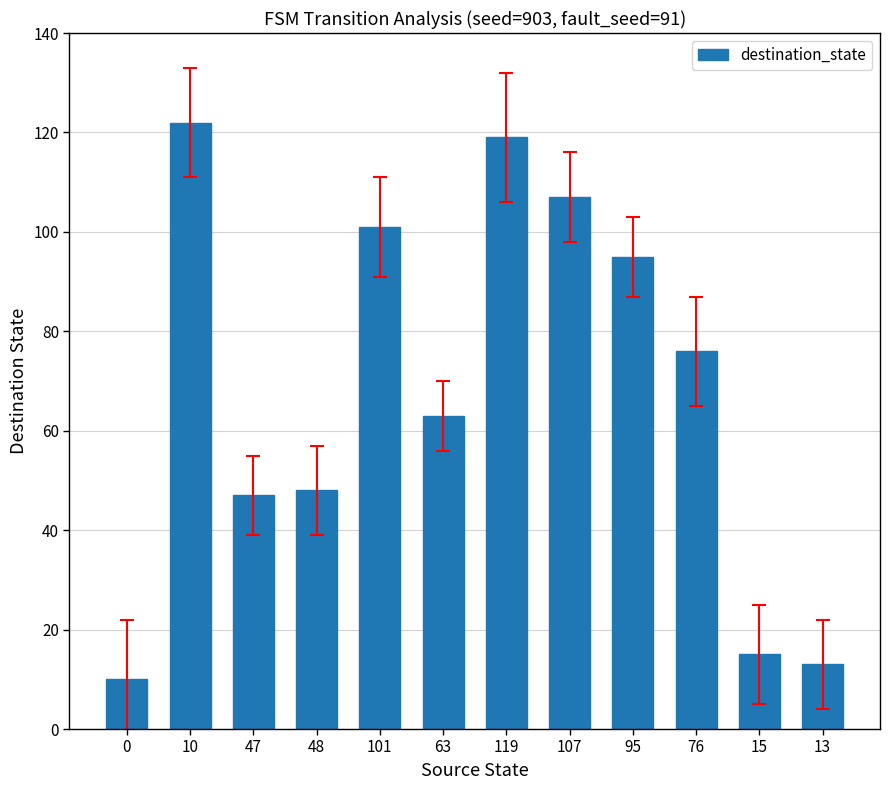

How many data points are less than 76?

6